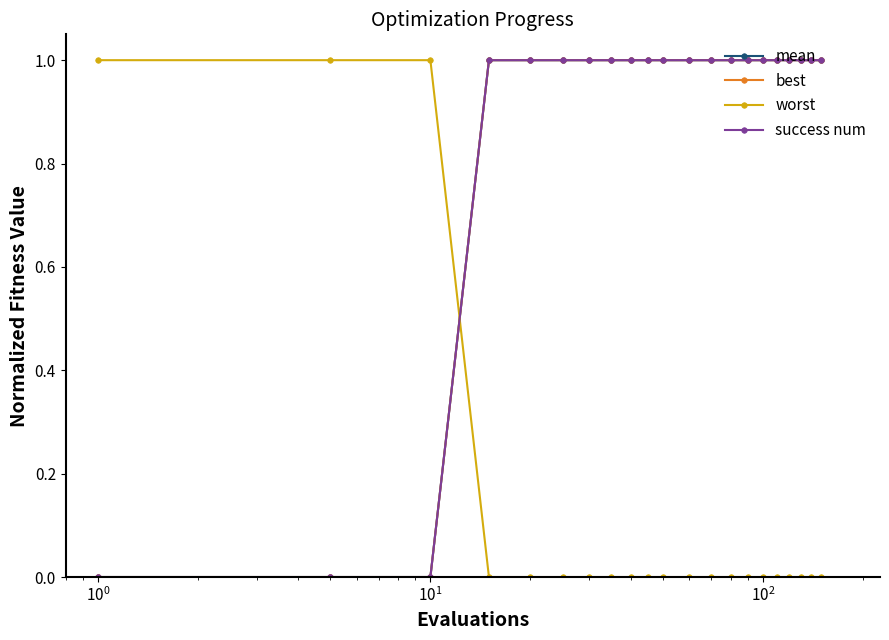

How many mean values are between 1 and 2?

18